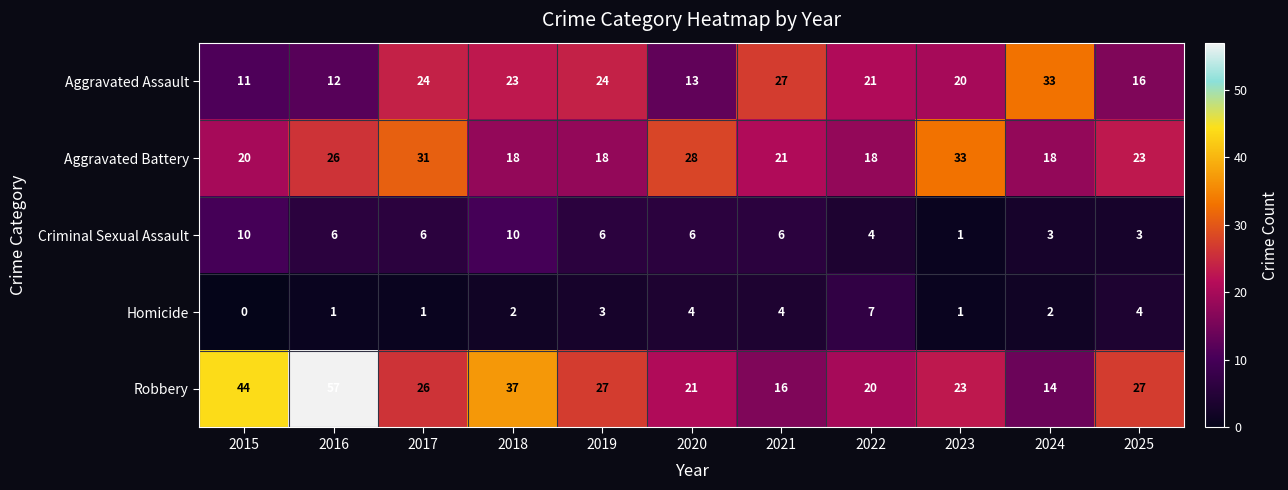

What is the total value across all series at 2023?

78